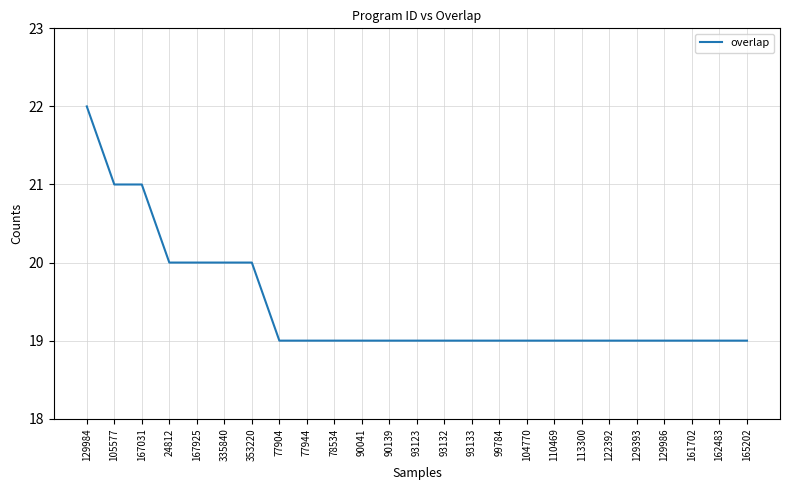

How many lines are shown in the chart?

1